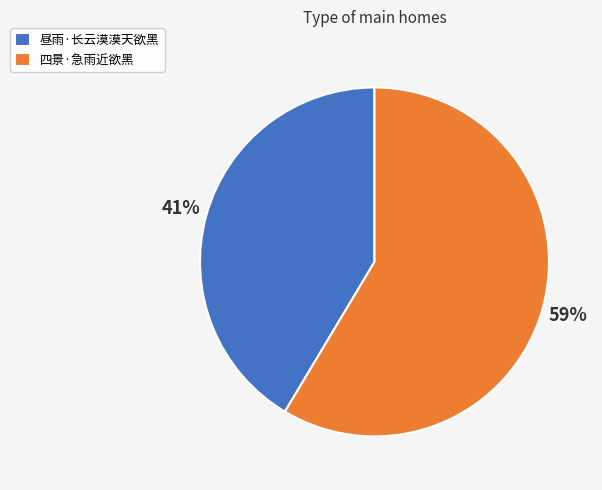

Rank the categories by value from highest to lowest.

四景·急雨近欲黑, 昼雨·长云漠漠天欲黑